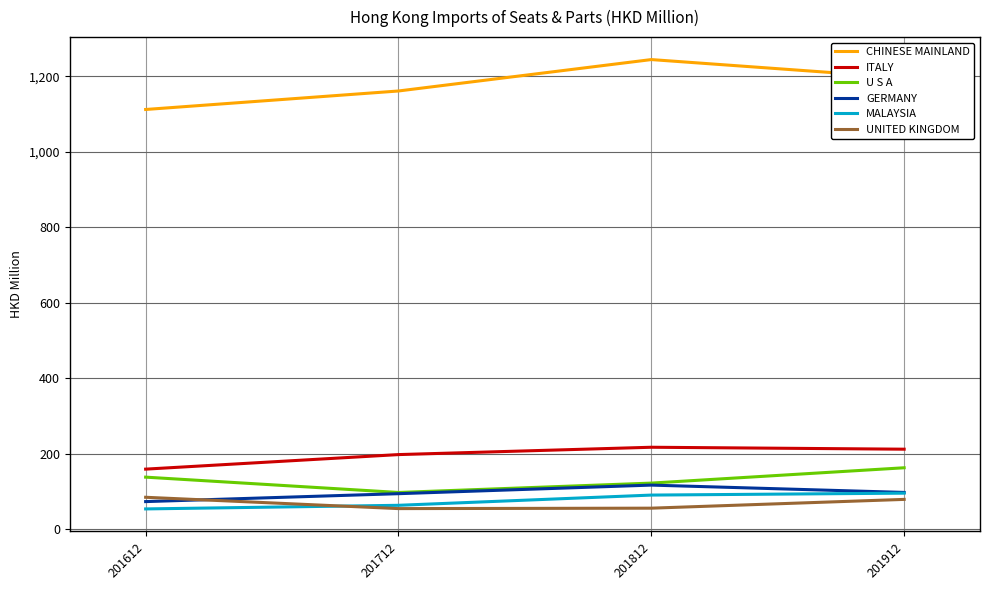

At how many categories does at least one series exceed 696?

4